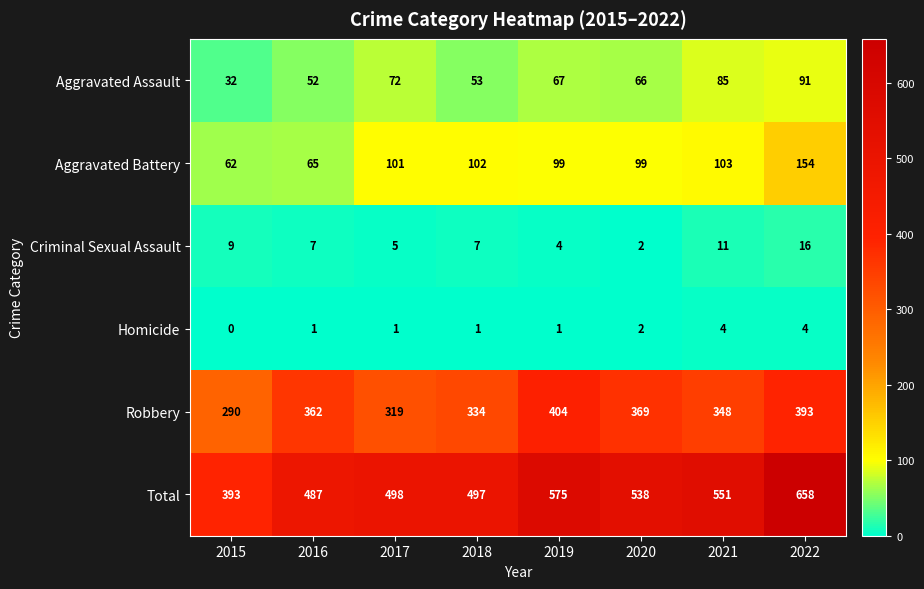

How many data points in Aggravated Assault are less than 67?

4